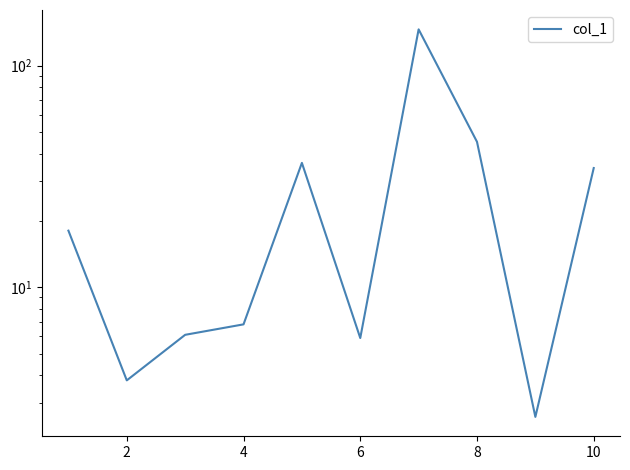

How many data points does each series have?

10